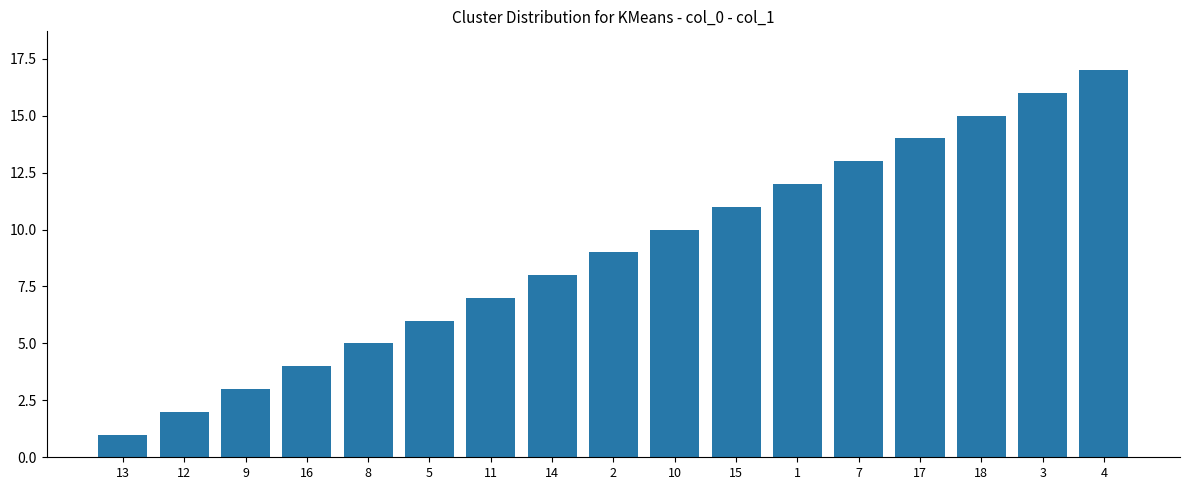

At which label is the value closest to 9?

2